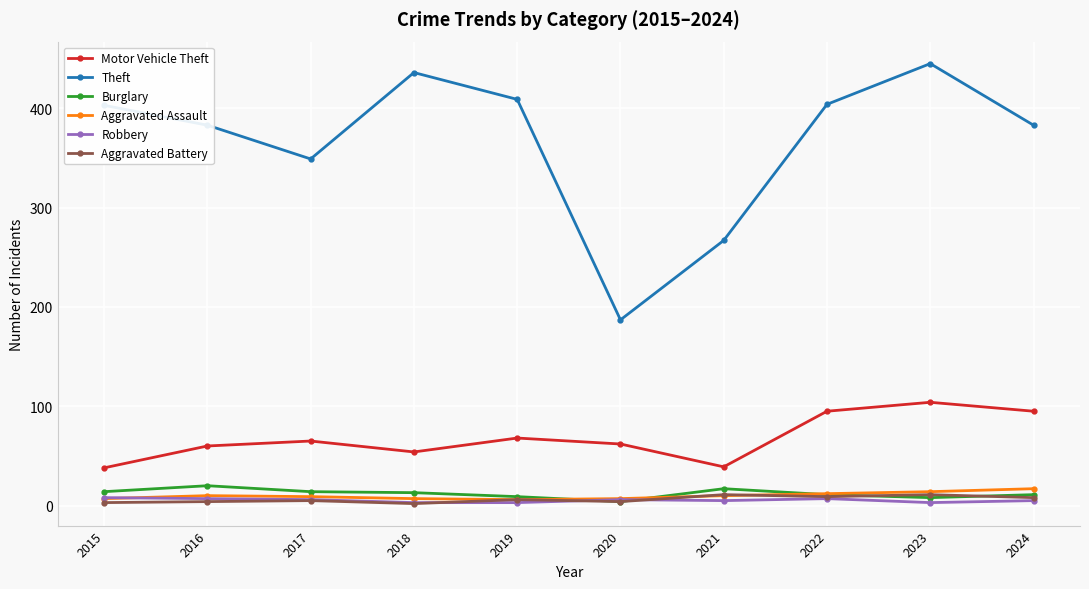

What is the smallest value displayed?

2